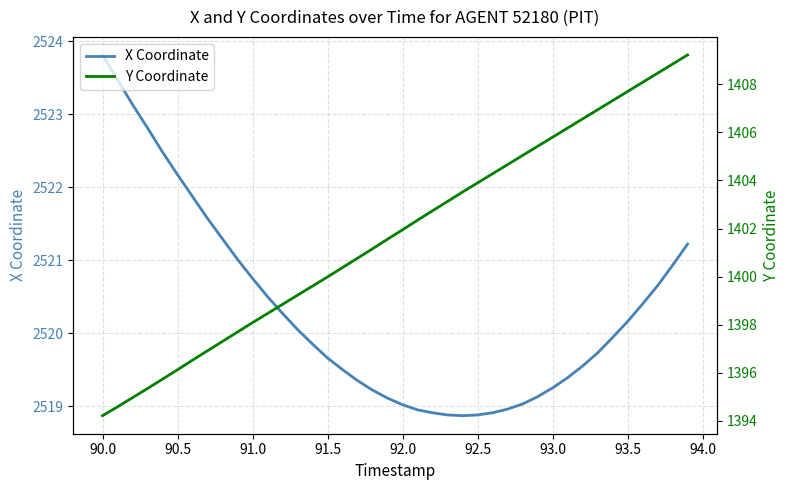

What is the maximum value for Y Coordinate?

1409.2